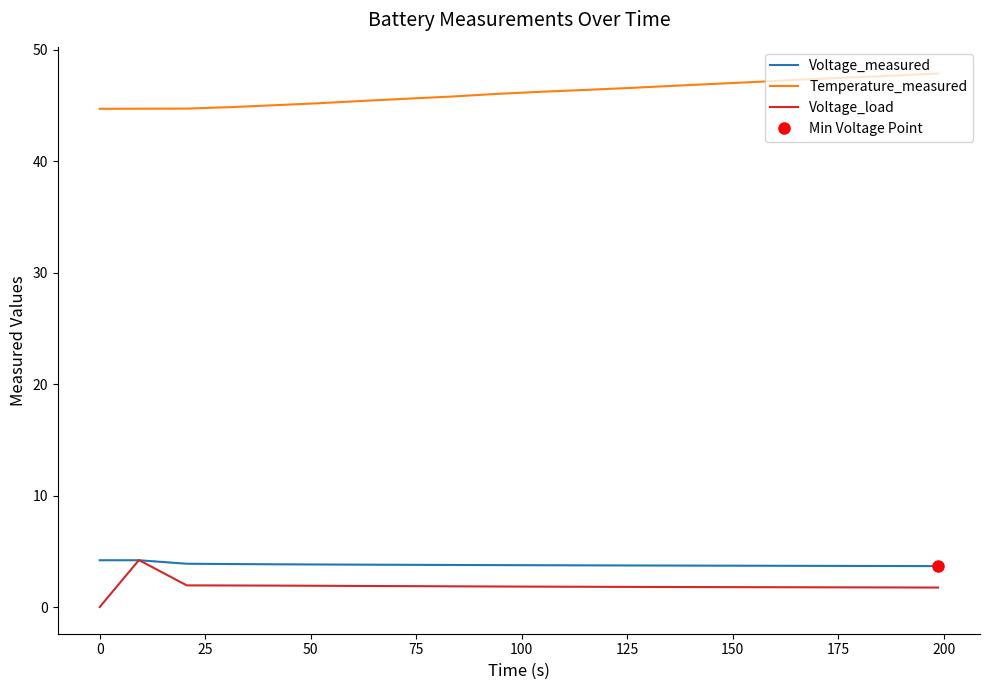

What is the difference between the maximum and minimum values in the Temperature_measured series?

3.2